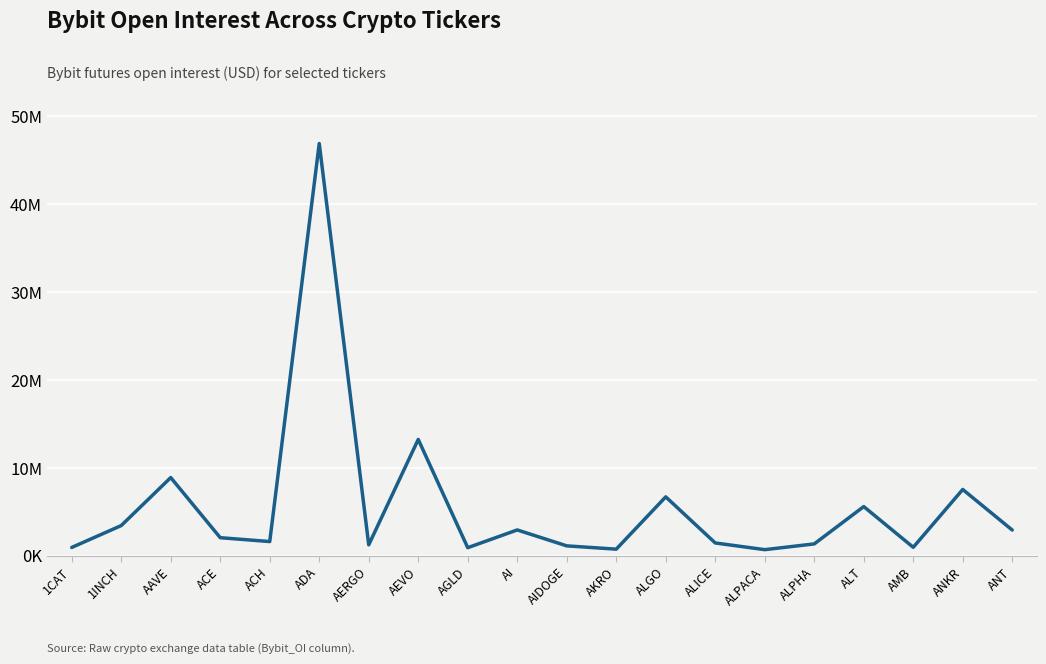

List the labels in order of value, smallest first.

ALPACA, AKRO, AGLD, 1CAT, AMB, AIDOGE, AERGO, ALPHA, ALICE, ACH, ACE, ANT, AI, 1INCH, ALT, ALGO, ANKR, AAVE, AEVO, ADA